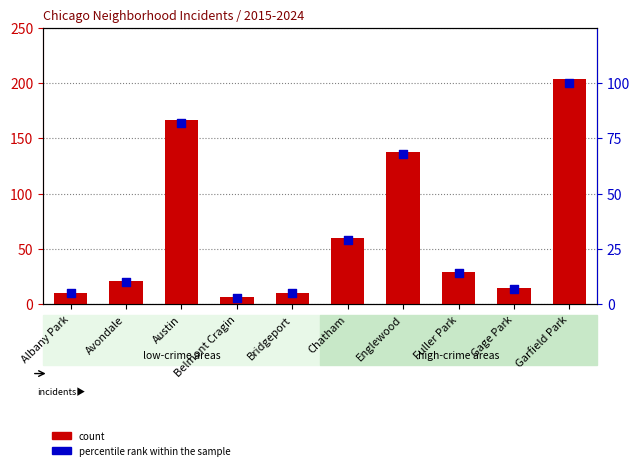

At which category is the sum across all series the highest?

Garfield Park